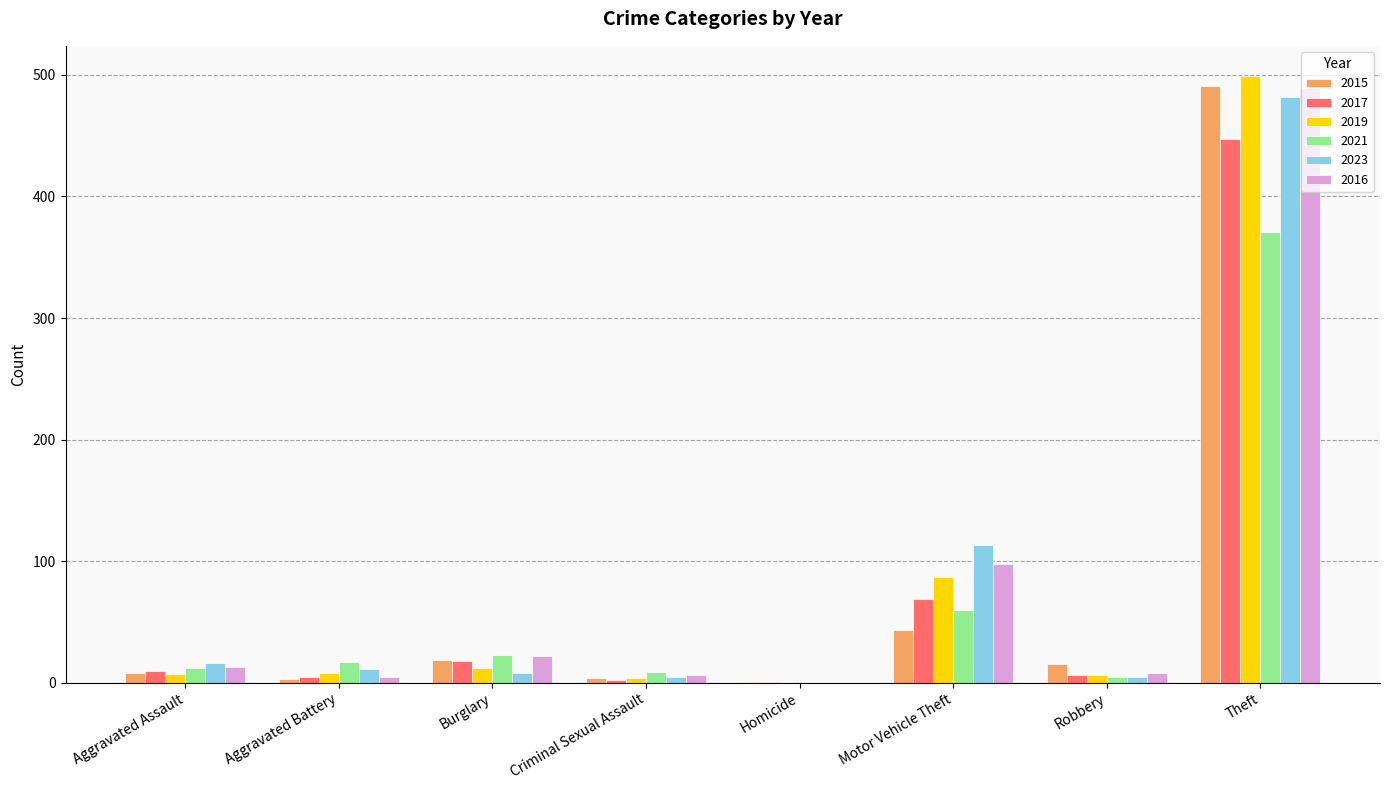

What is the total value across all series at Motor Vehicle Theft?

470